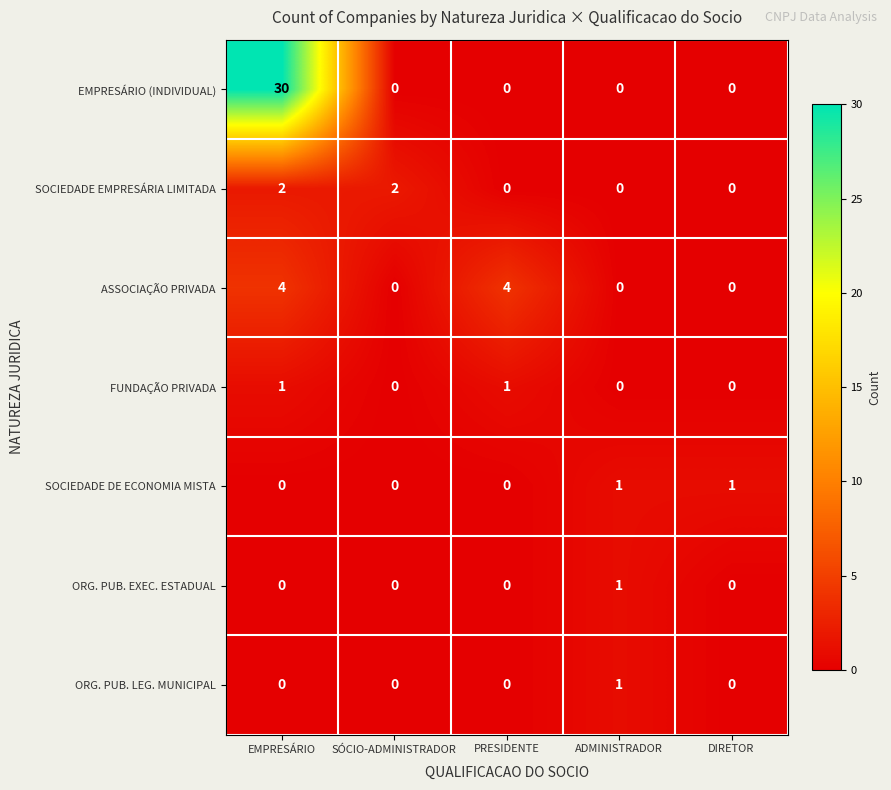

Is it true that EMPRESÁRIO (INDIVIDUAL) equals -20 at DIRETOR?

False